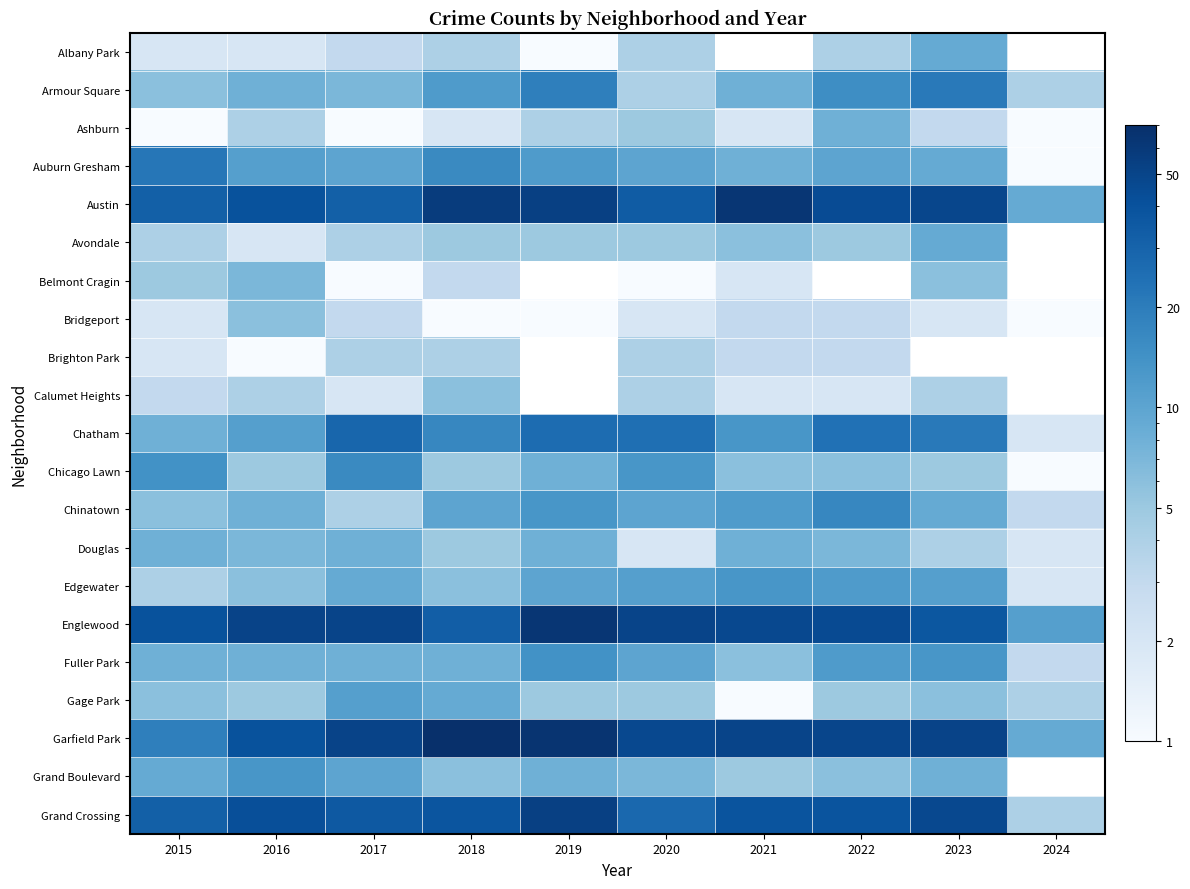

Where is Chinatown nearest to the value 10?

2018